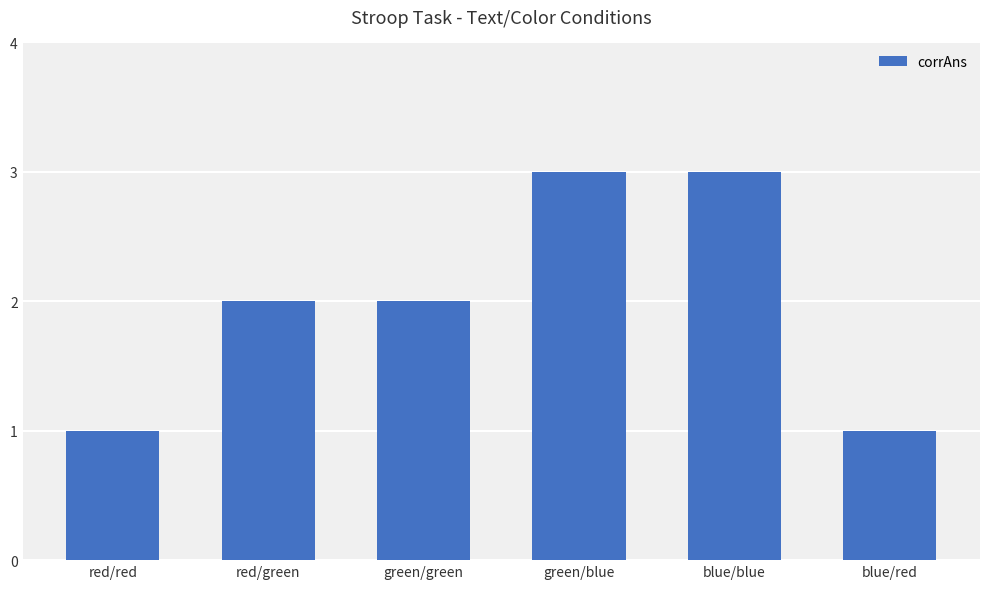

What is the label of the 3rd bar from the left?

green/green